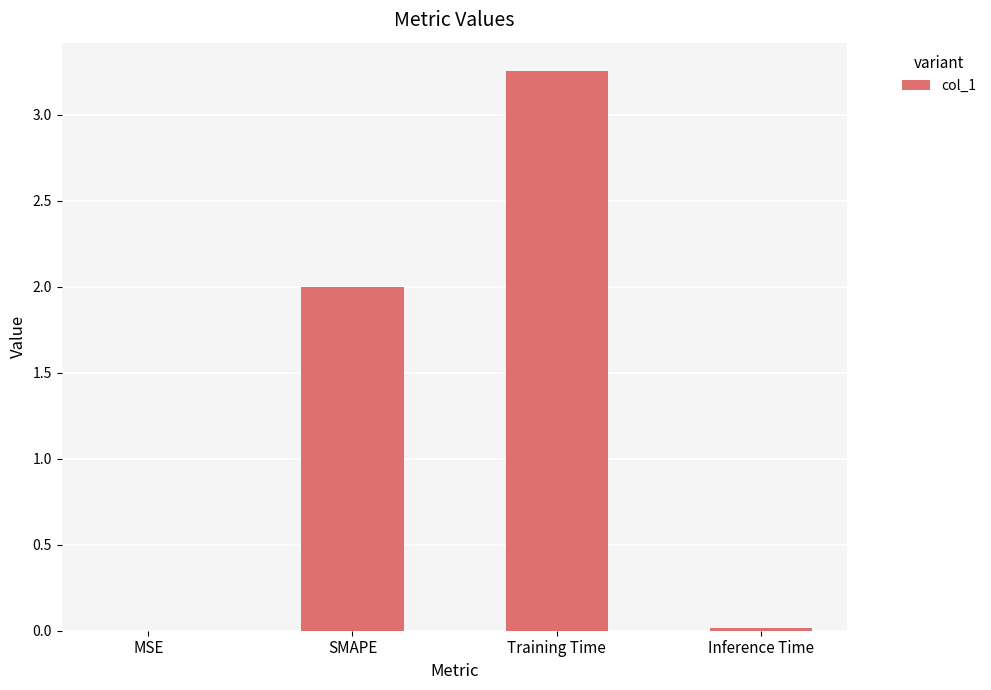

The value at Inference Time is 0.0. True or false?

True